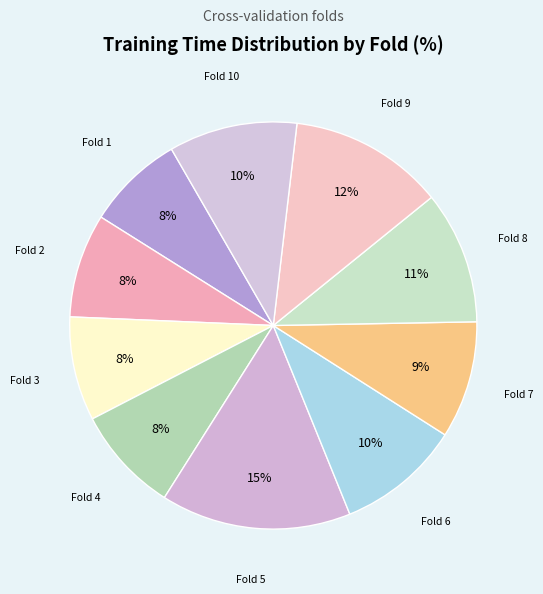

How many slices are in this pie chart?

10